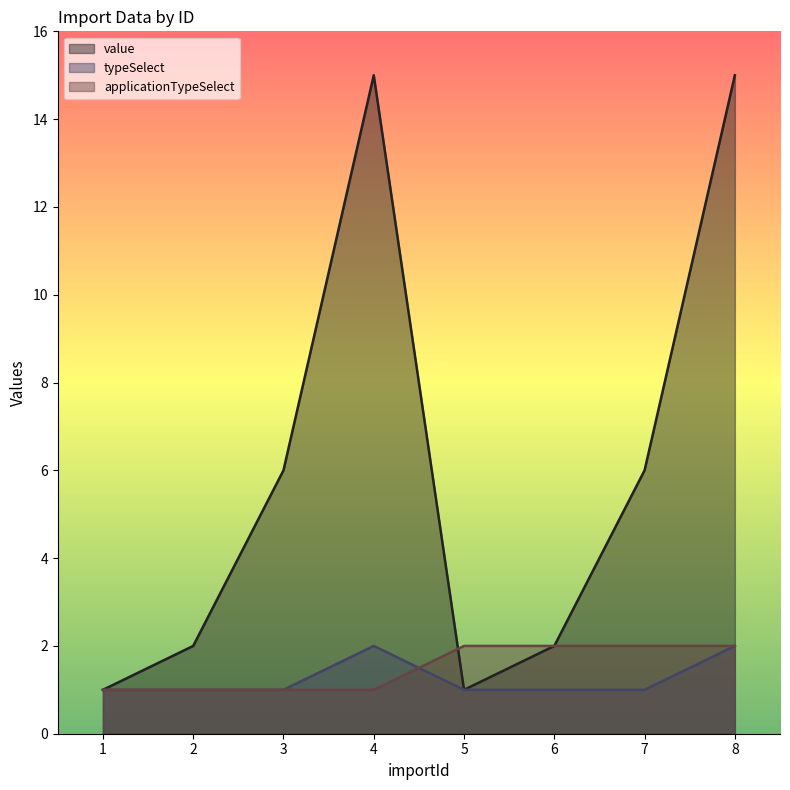

What is the greatest value displayed?

15